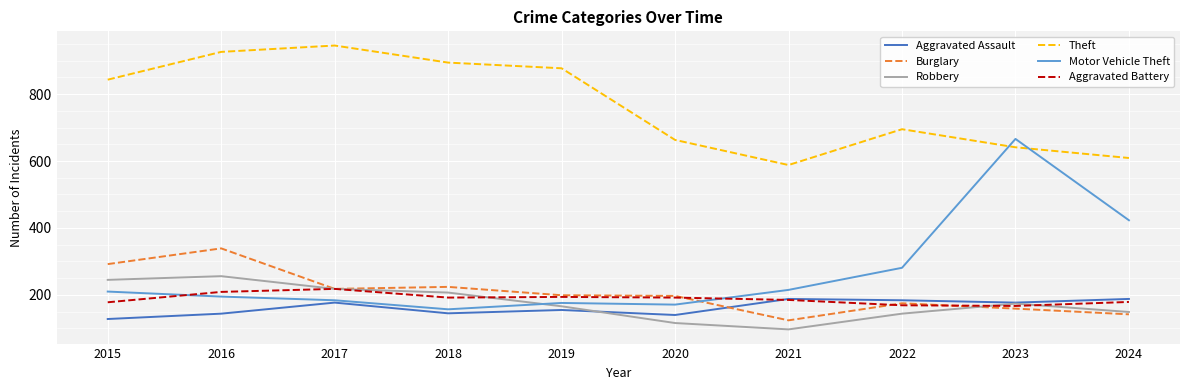

What is the total value across all series at 2022?

1648